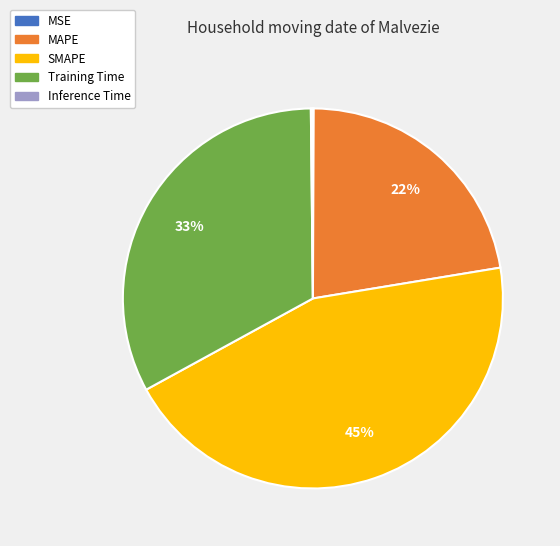

Is there any slice that represents more than half of the pie?

No